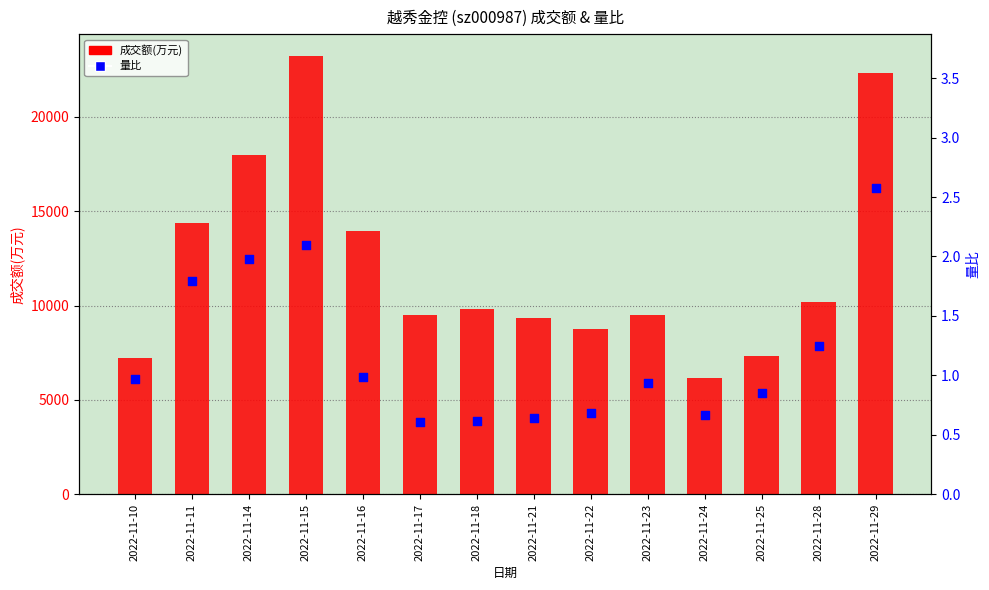

What is the total value across all series at 2022-11-11?

14359.8